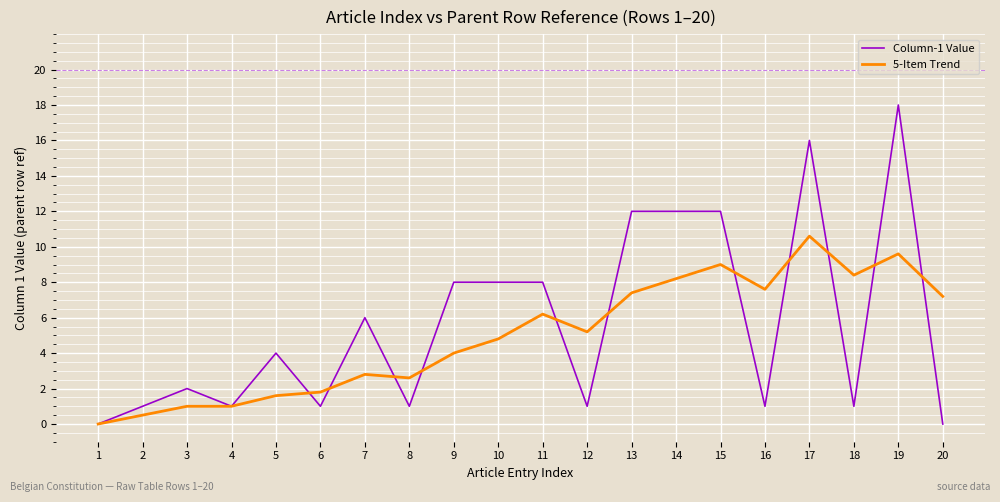

What is the difference between the maximum and minimum values in the 5-Item Trend series?

10.6